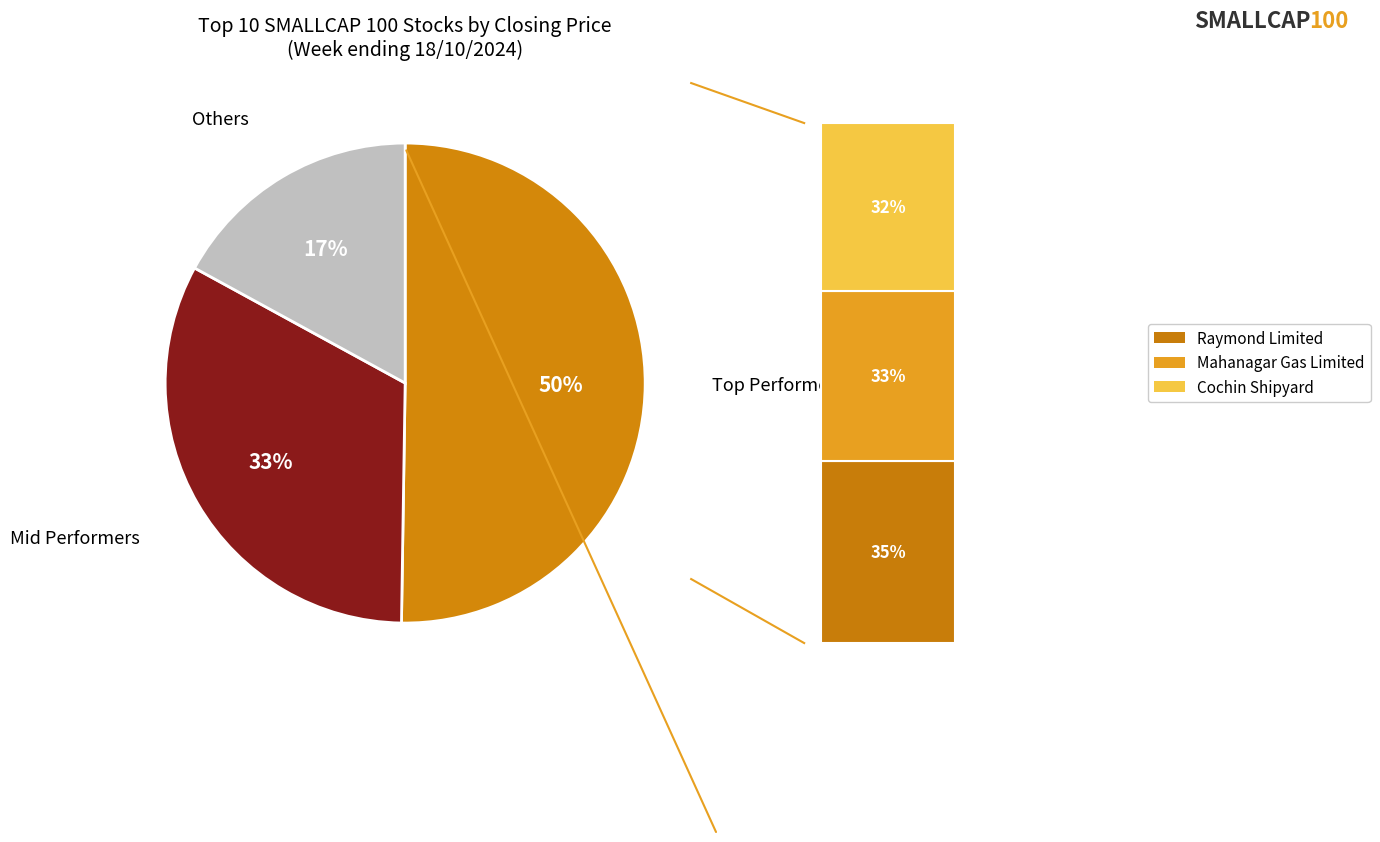

True or false: Raymond Limited accounts for 39% of the total.

False